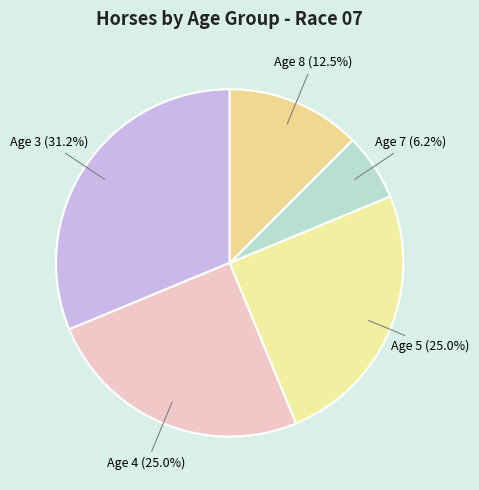

How many segments does this pie chart have?

5